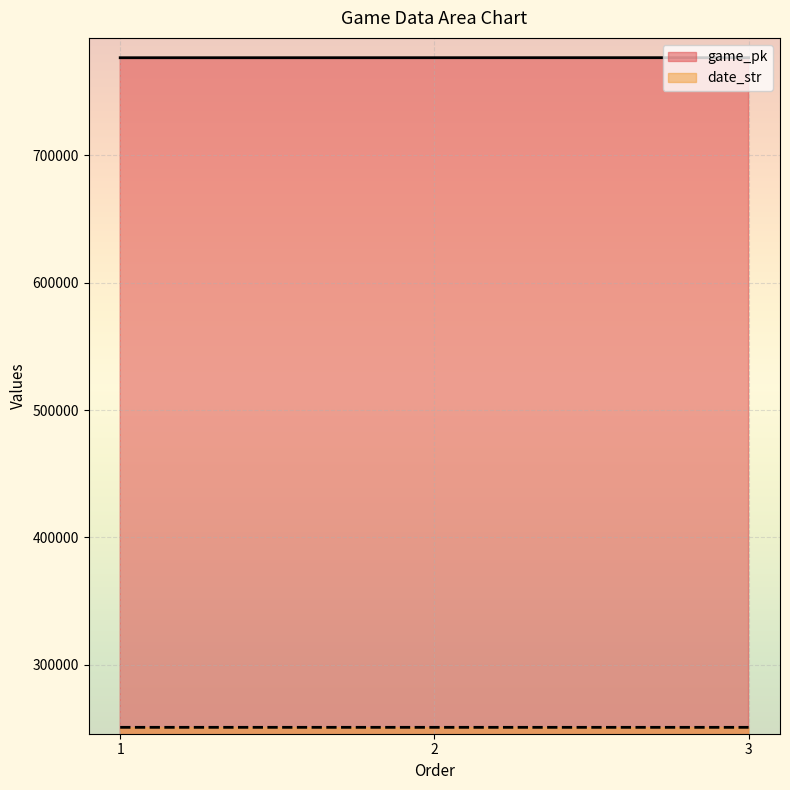

Does the chart display data point markers on the line(s)?

No